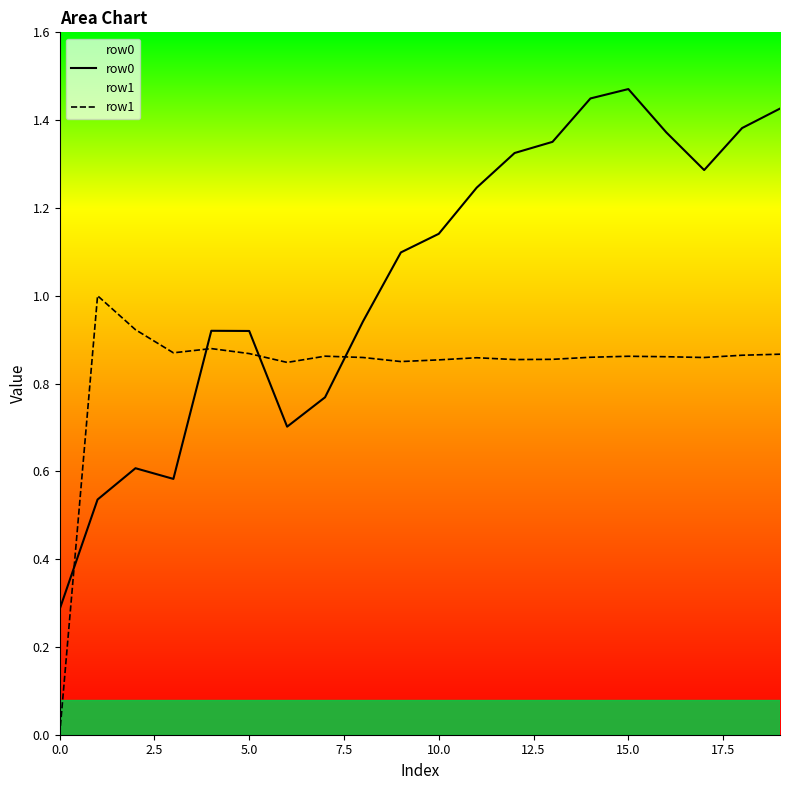

What is the value of the row1 point at the 3rd from the left?

0.9